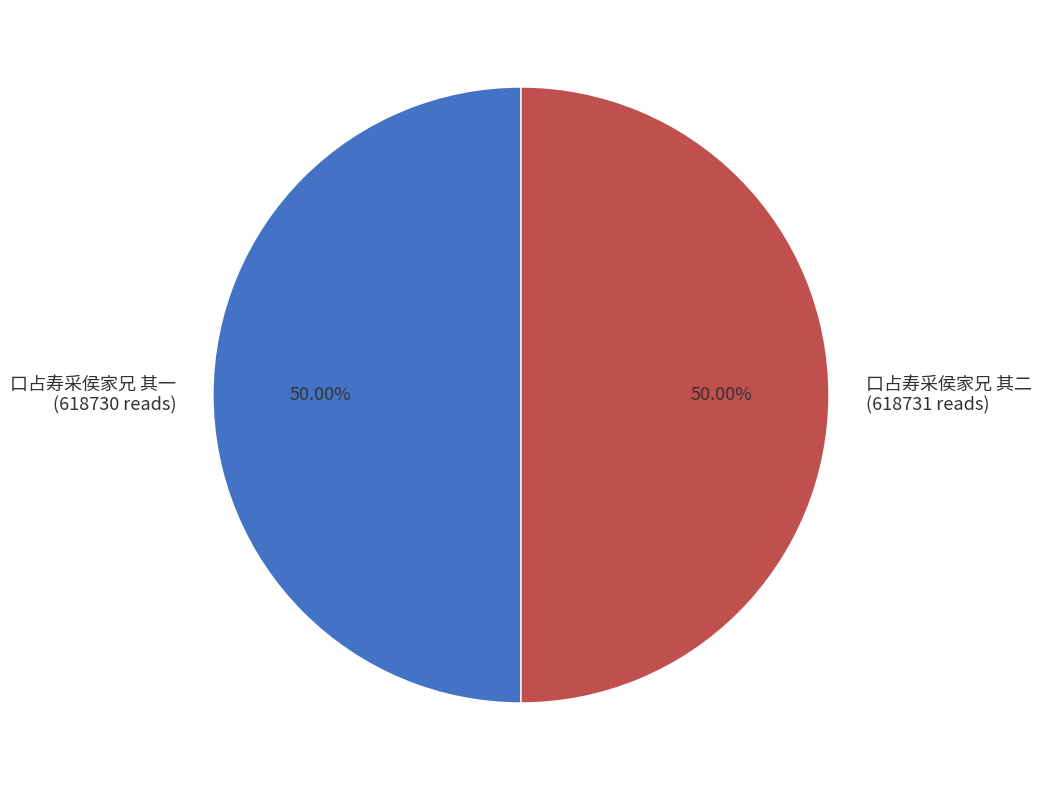

Approximately how many times larger is the value at 口占寿采侯家兄 其二 (618731 reads) compared to 口占寿采侯家兄 其一 (618730 reads)?

1.0